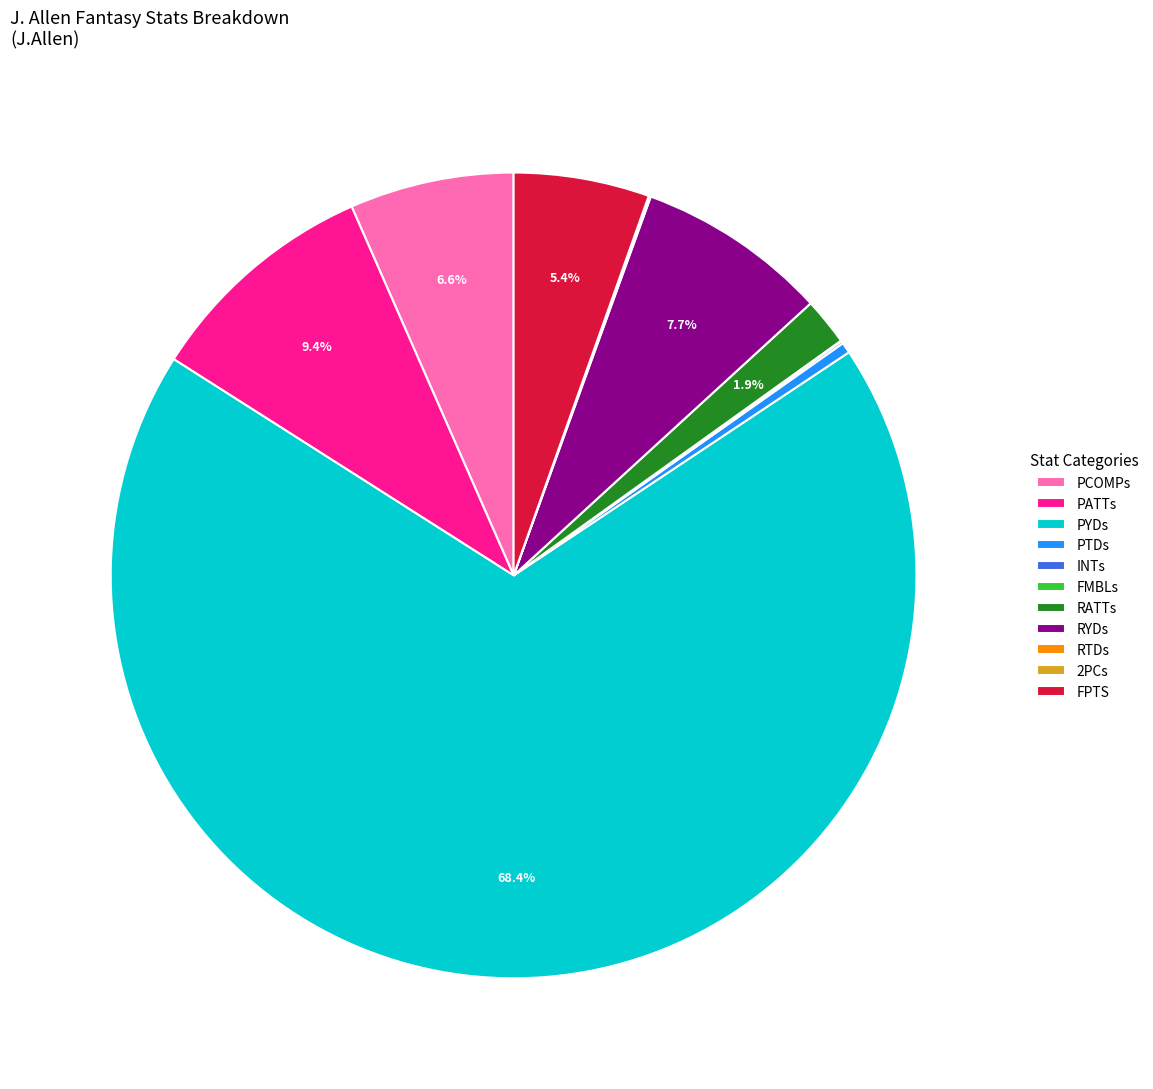

What percentage is the PATTs slice, to the nearest percent?

9%